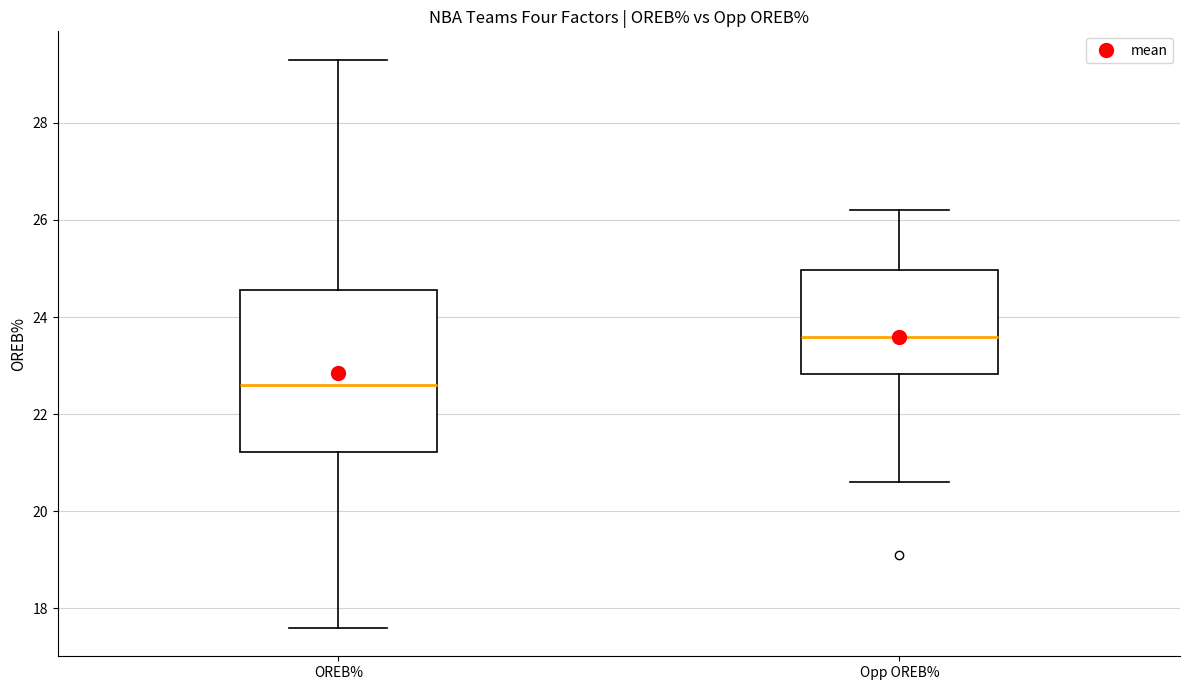

Which box's median line is the lowest?

OREB%